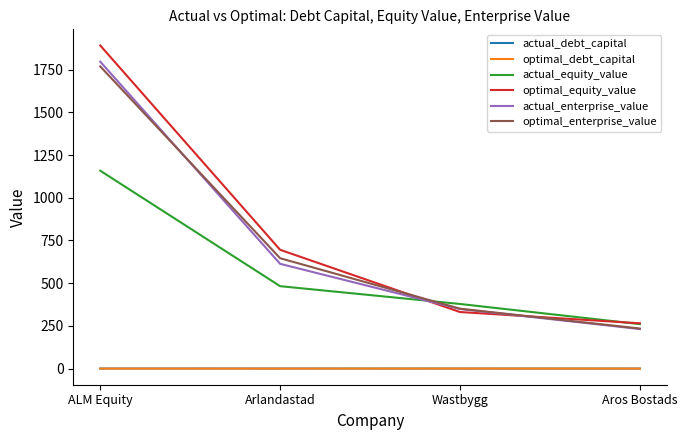

Which category has the highest value in the actual_enterprise_value series?

ALM Equity